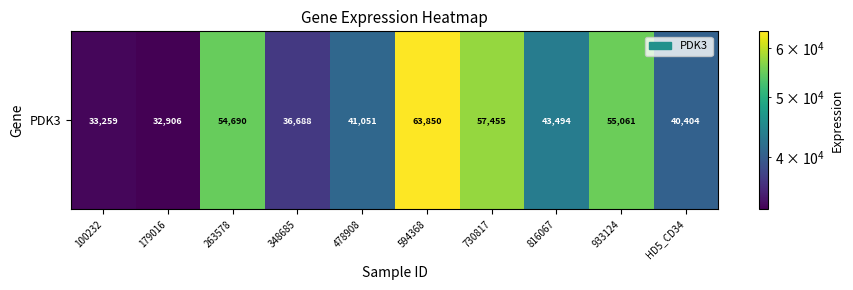

At which label does the data first exceed 43494?

263578